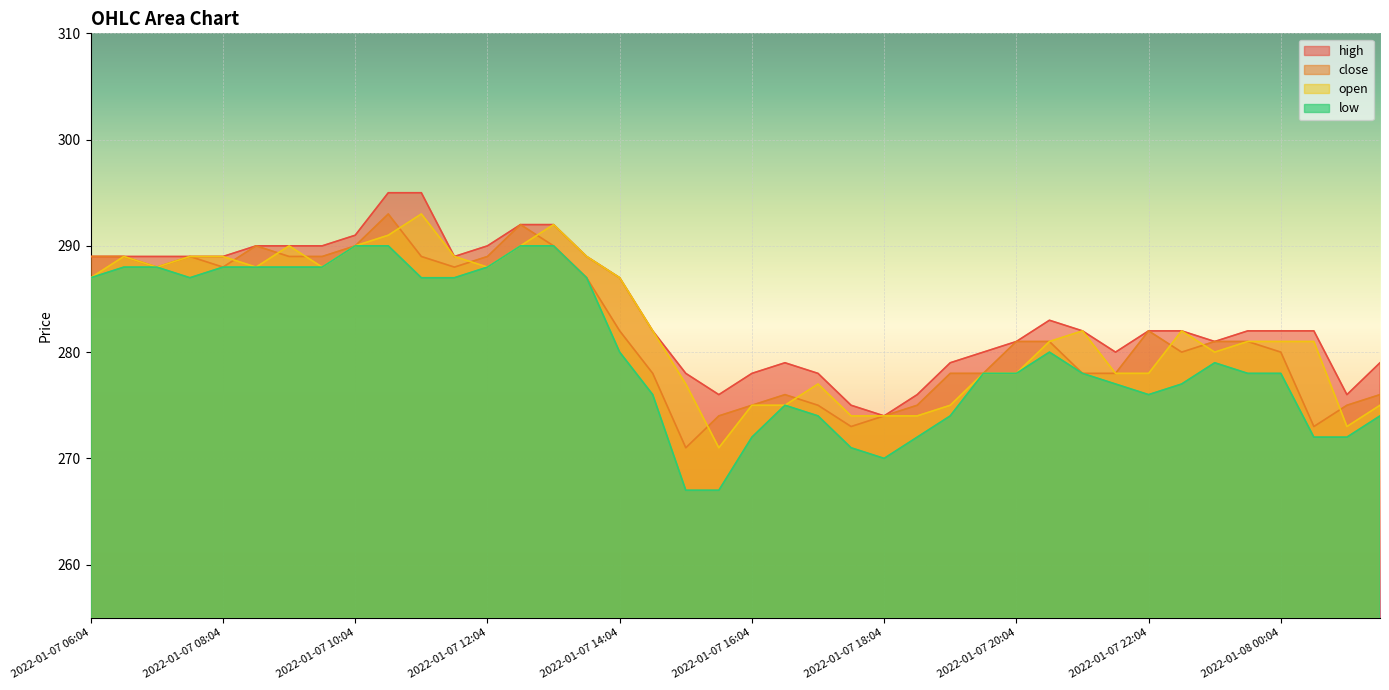

How many values in the low series exceed 278?

19